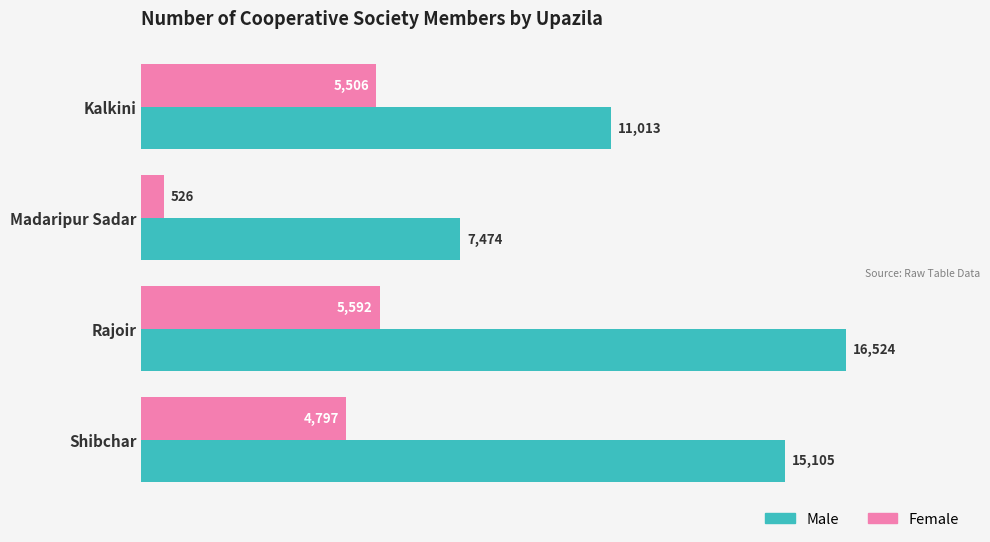

What is the highest value of the Female series?

5592